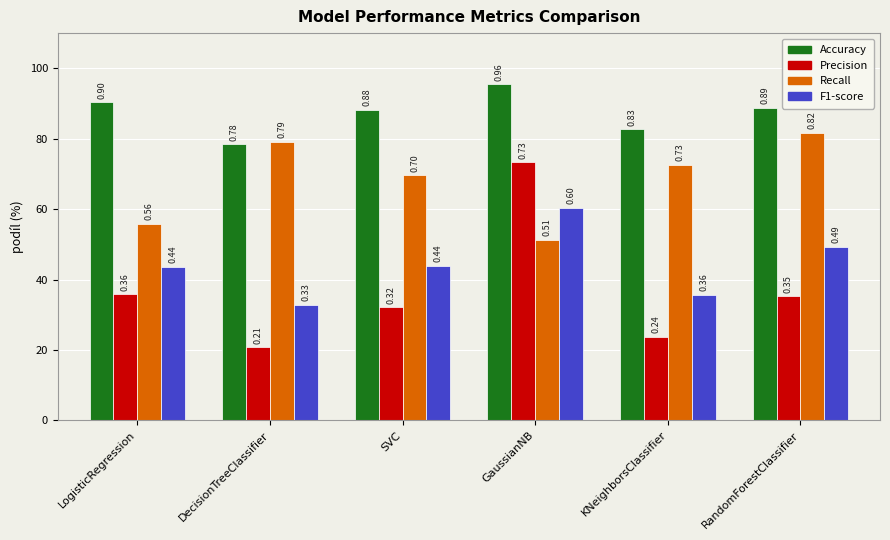

Which category has the highest value in the Precision series?

GaussianNB